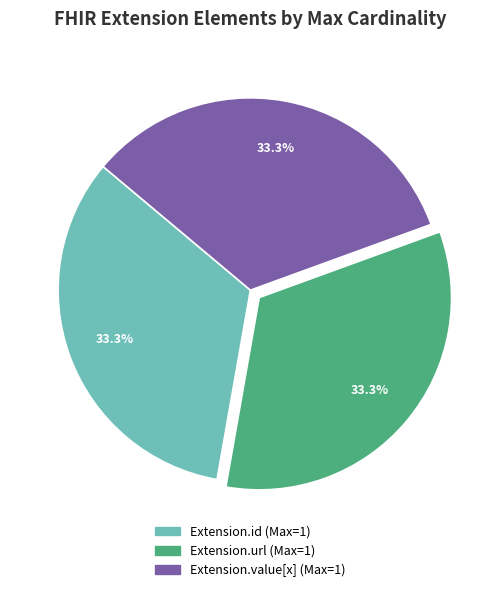

Is there any slice that represents more than half of the pie?

No